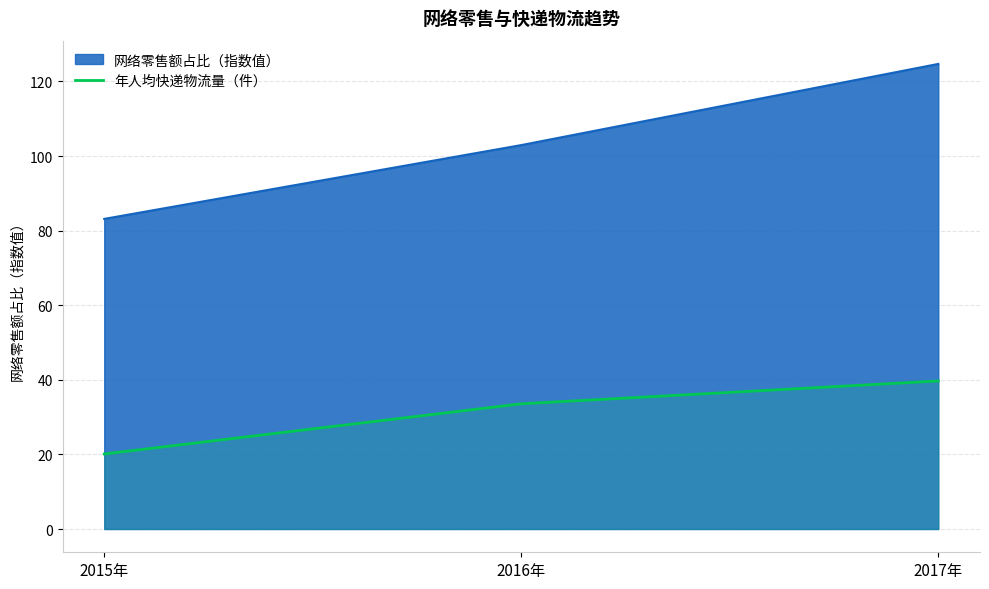

Which has a higher value, 2015年 or 2017年?

2017年